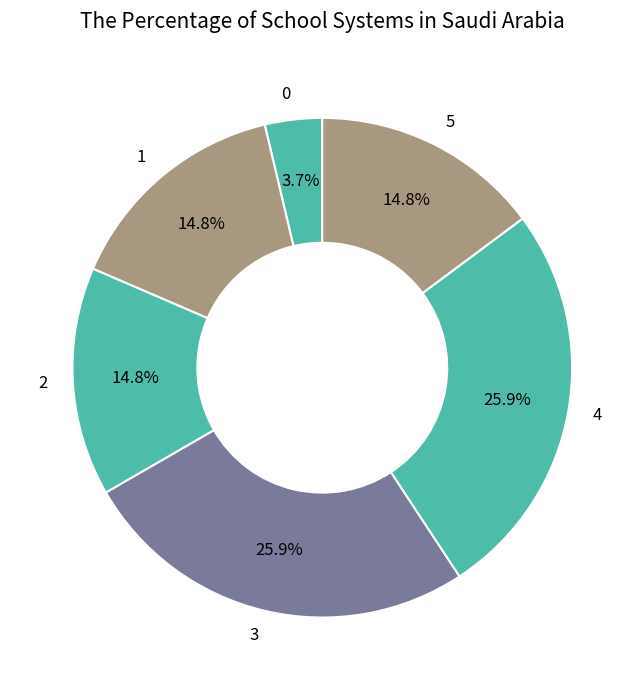

True or false: 2 accounts for 20% of the total.

False